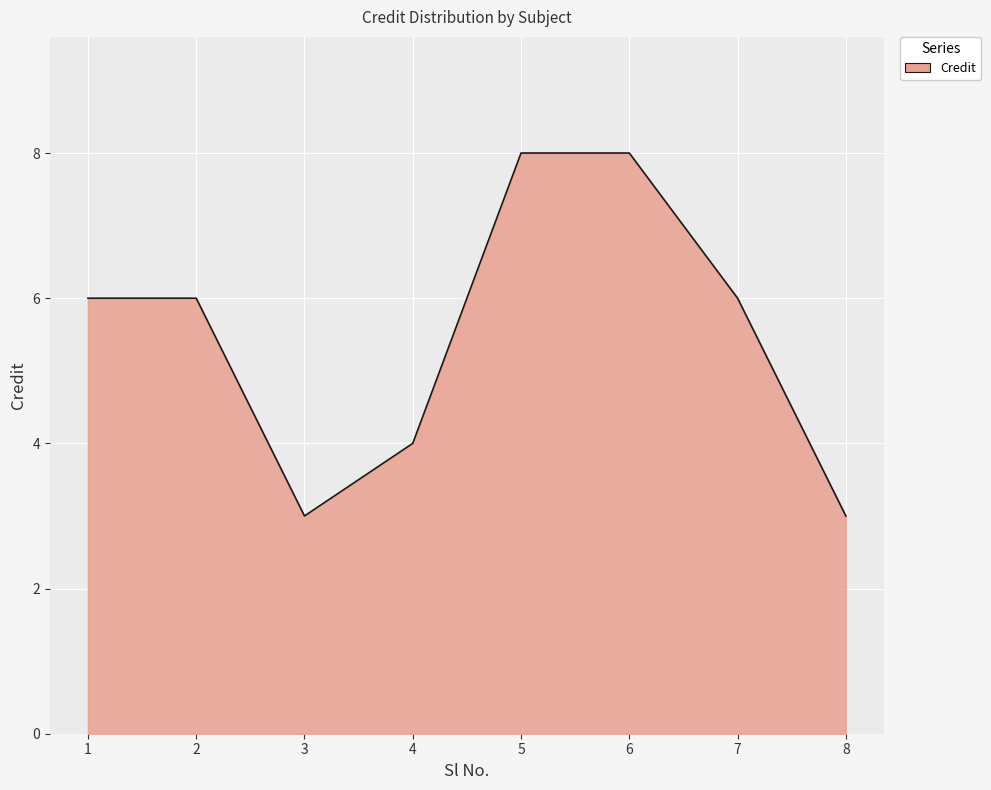

How many categories are shown in the chart?

8